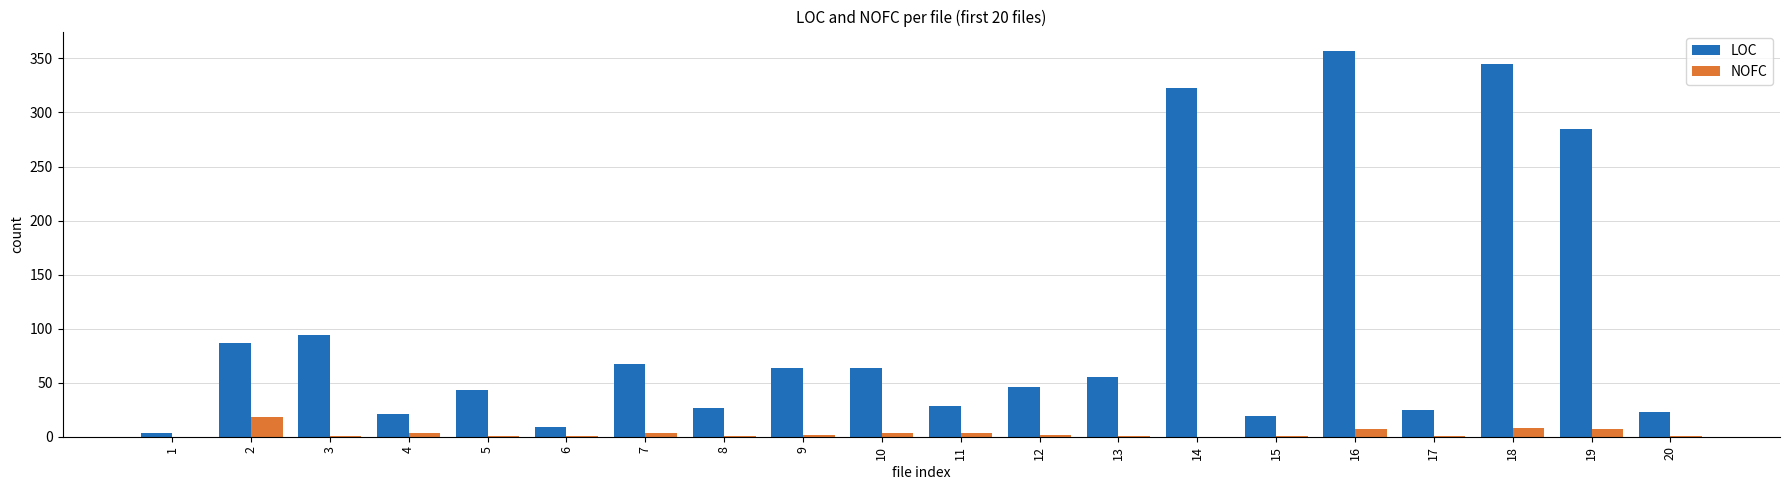

The LOC series shows 27 at 8. True or false?

True